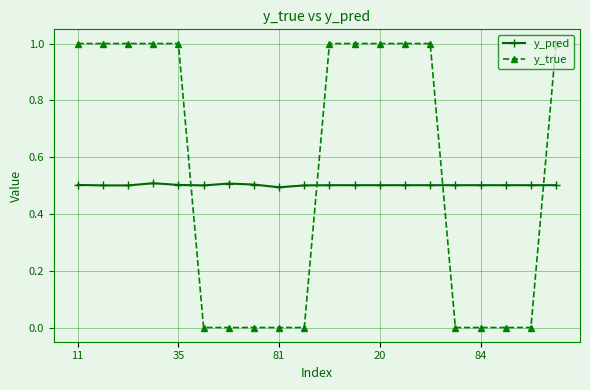

Which series has the largest total across all categories?

y_true